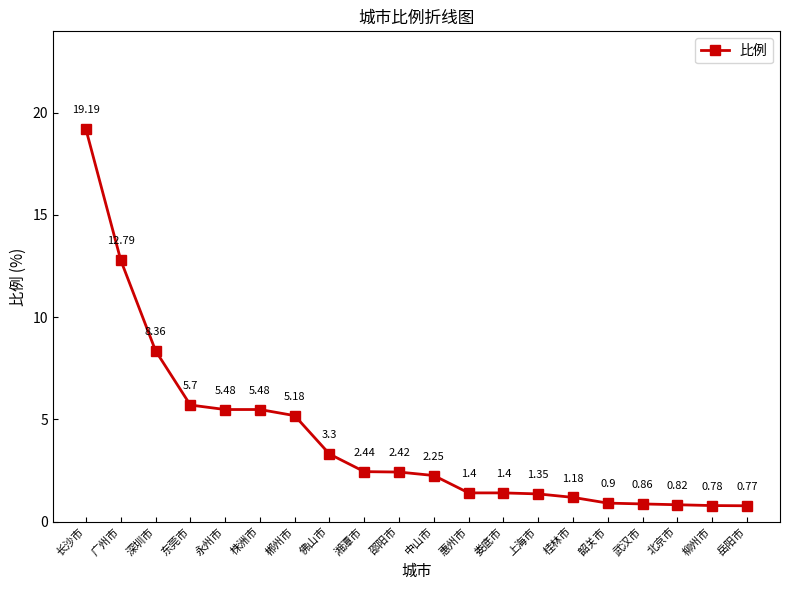

What is the label of the 5th point from the right?

韶关市